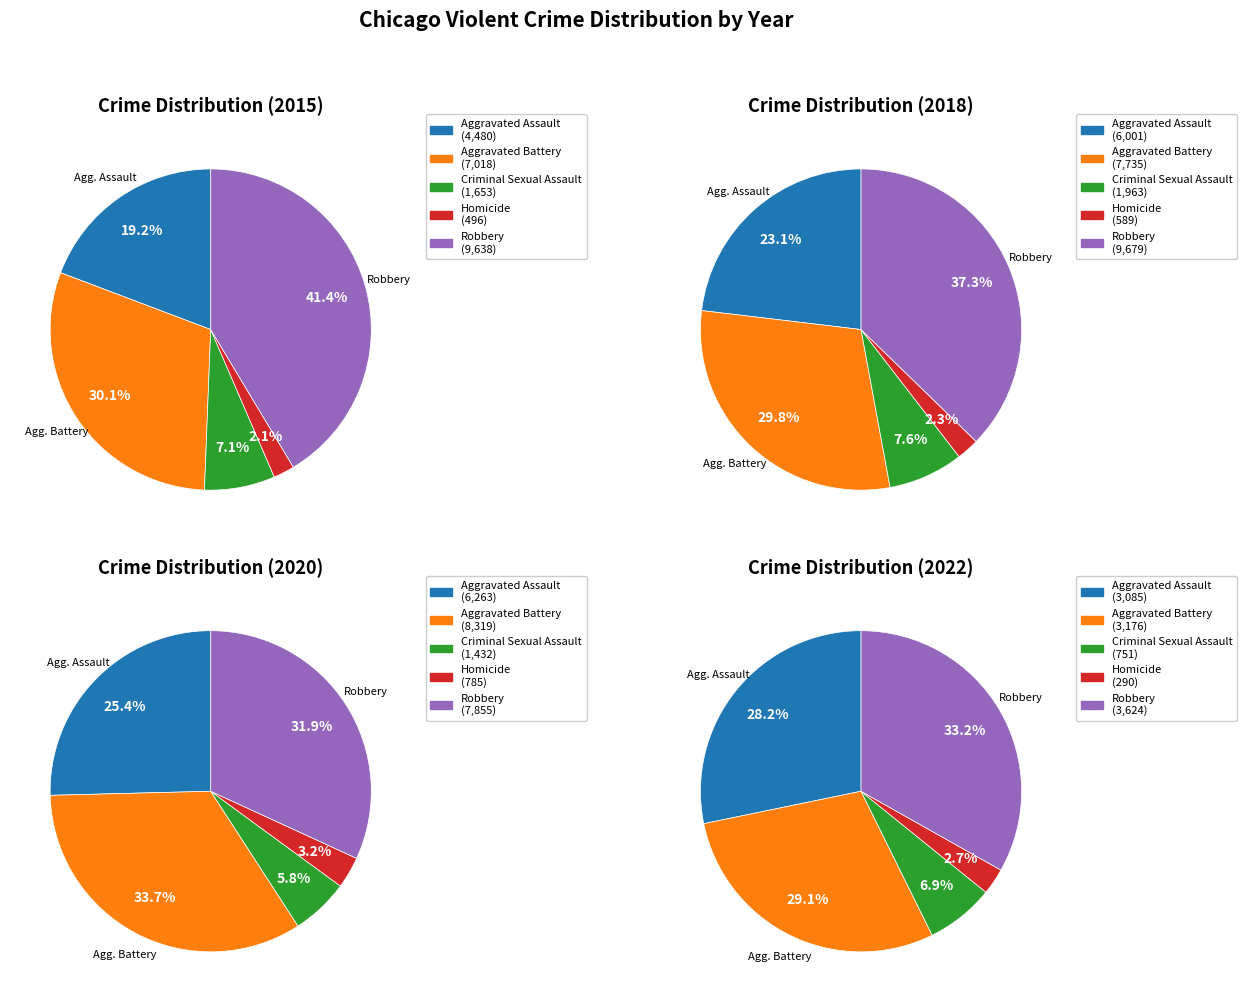

At 5, list the series in order from largest to smallest.

Aggravated Battery, Robbery, Aggravated Assault, Criminal Sexual Assault, Homicide